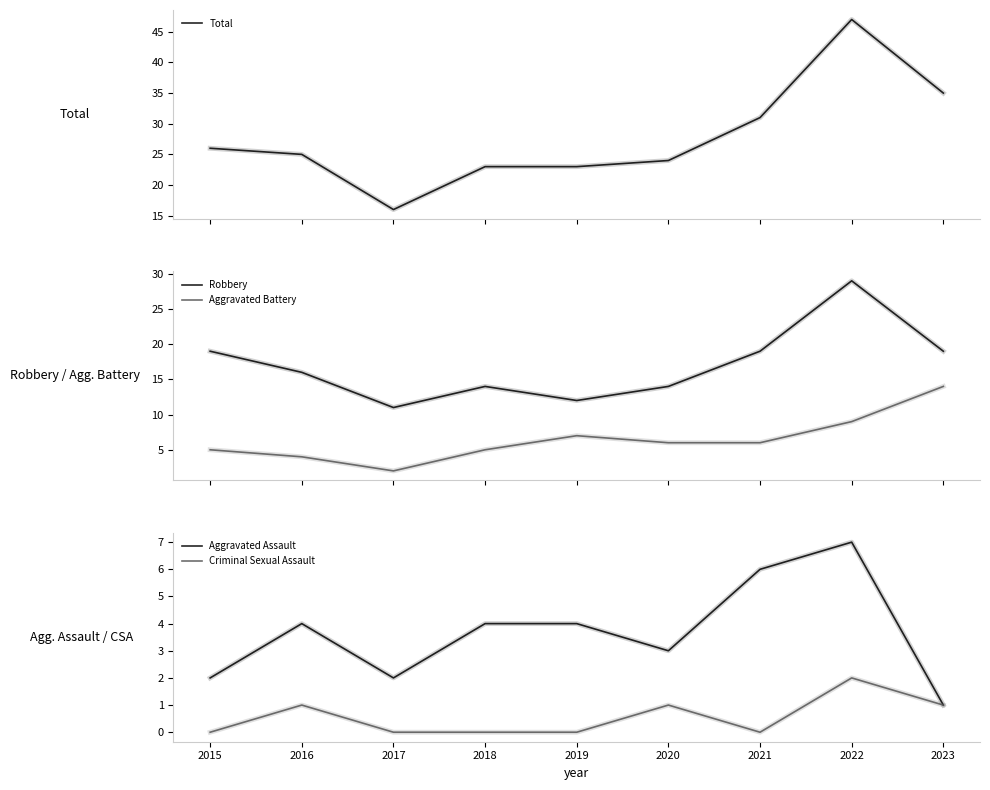

What is the value of the Robbery point at the 8th from the left?

29